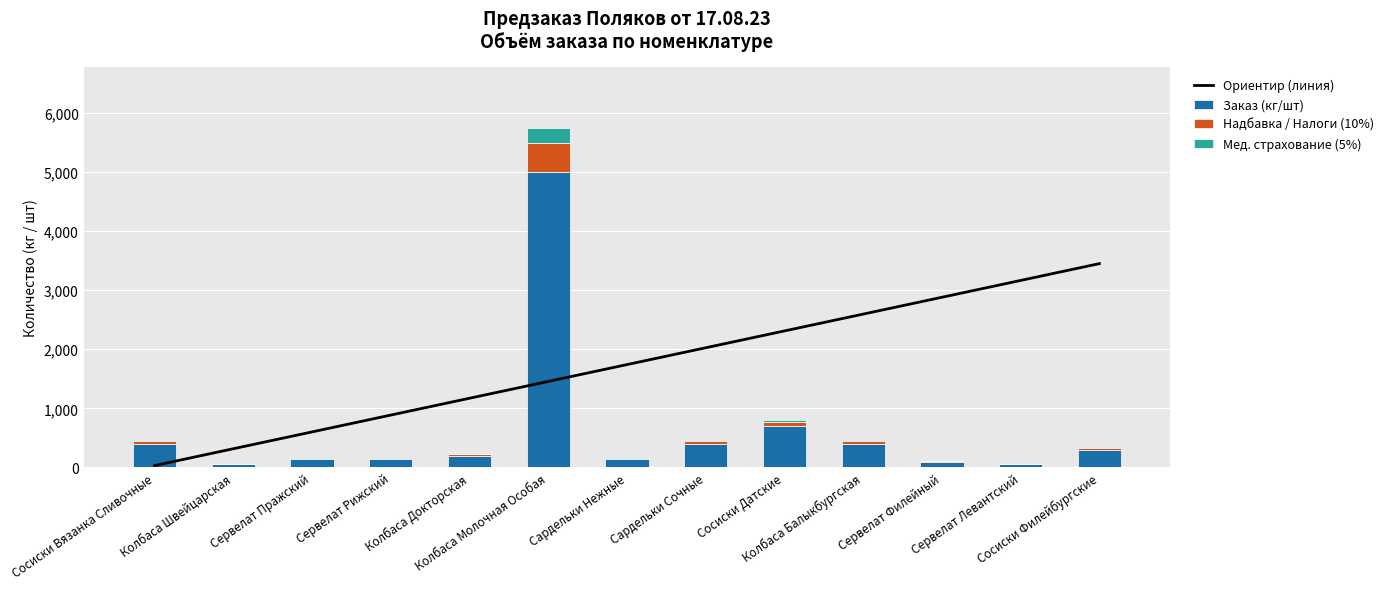

What is the highest value of the Заказ (кг/шт) series?

5000.0